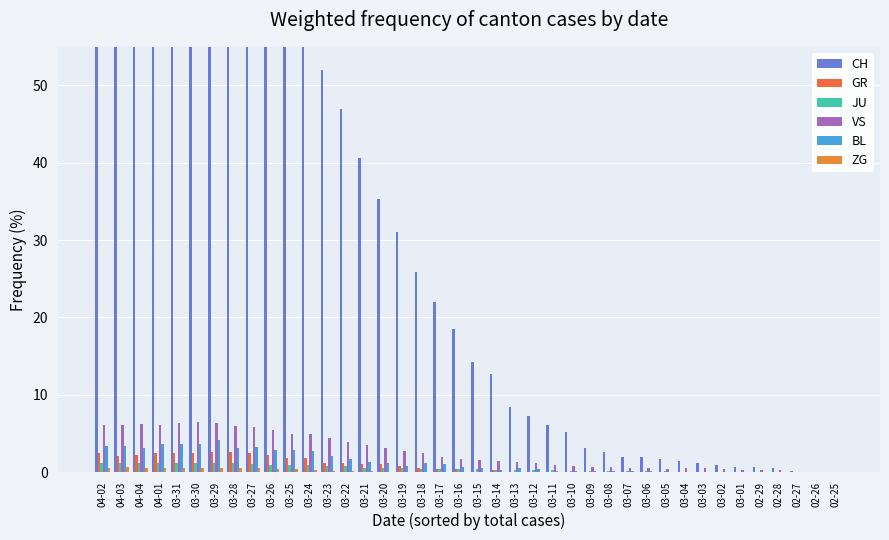

List the series in order of their peak value, lowest first.

ZG, JU, GR, BL, VS, CH